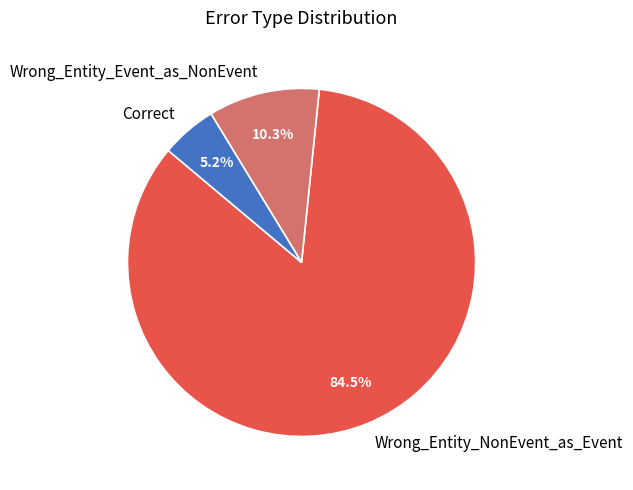

Count the number of slices in the pie.

3